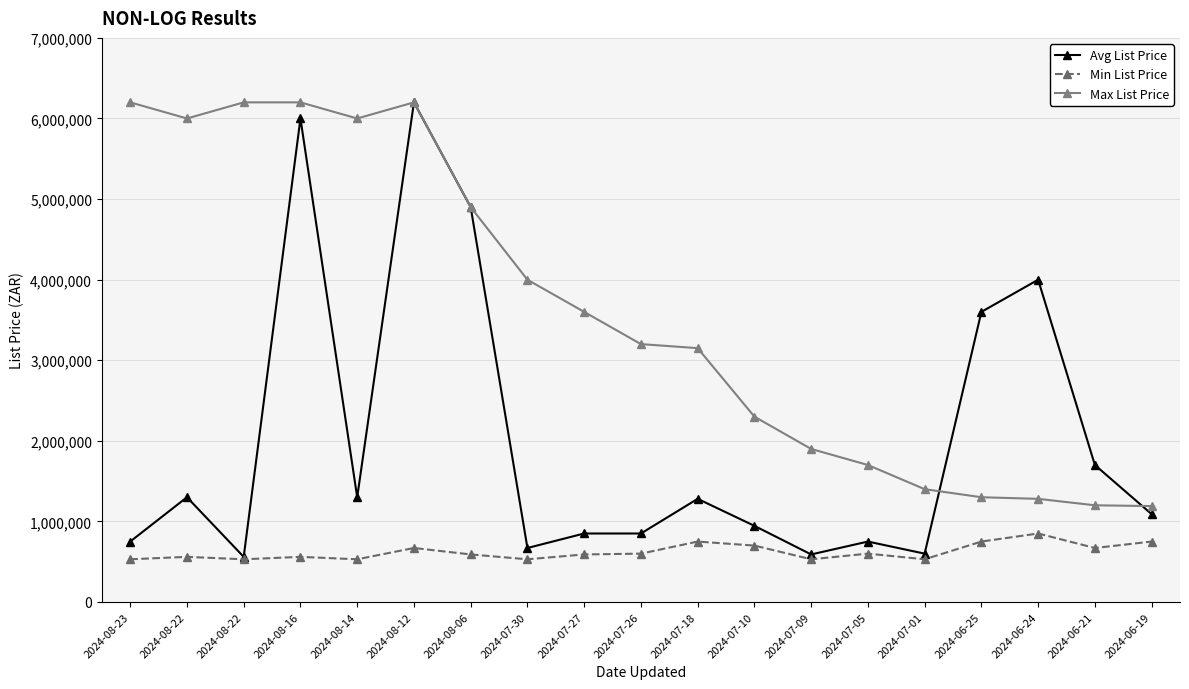

How many data points in Min List Price are less than 590000?

8